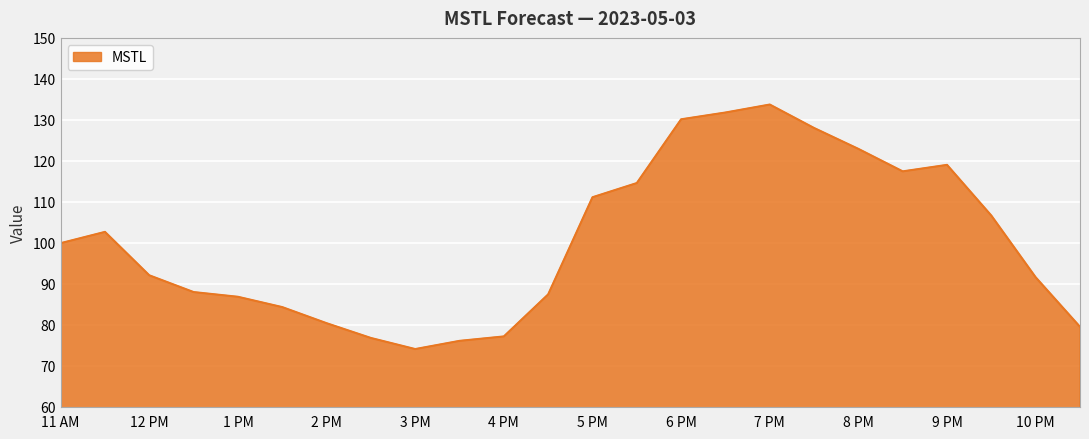

How many lines are shown in the chart?

1